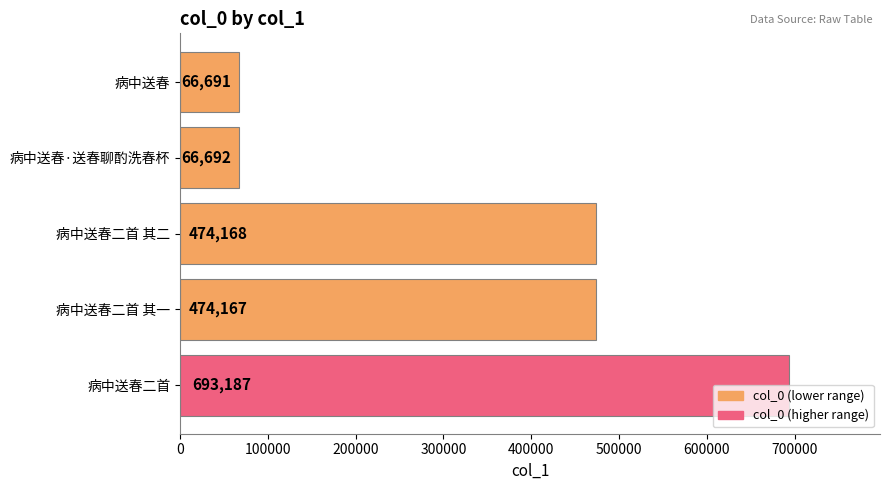

What is the difference between the second highest and minimum values?

407477